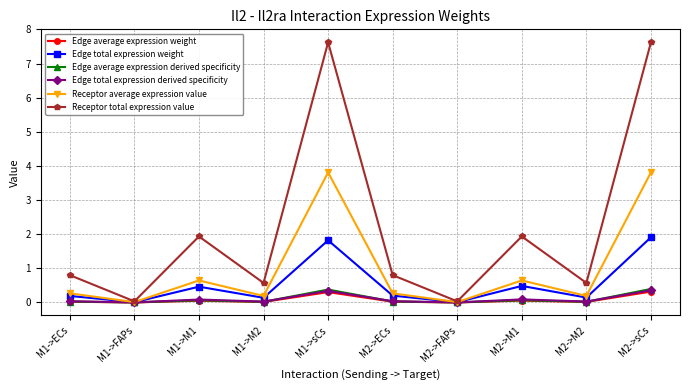

What is the sum of all Edge total expression derived specificity values?

1.0